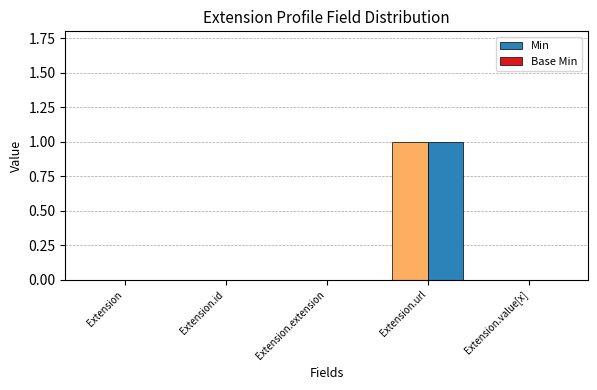

Reading left to right, extract all data points from this chart.

Min: Extension=0	Extension.id=0	Extension.extension=0	Extension.url=1	Extension.value[x]=0
Base Min: Extension=0	Extension.id=0	Extension.extension=0	Extension.url=1	Extension.value[x]=0